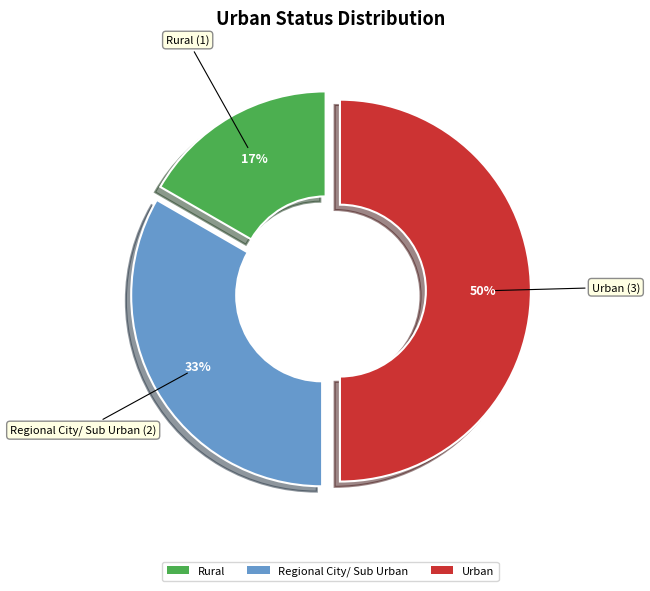

To the nearest percent, what percentage of the pie is Rural?

17%